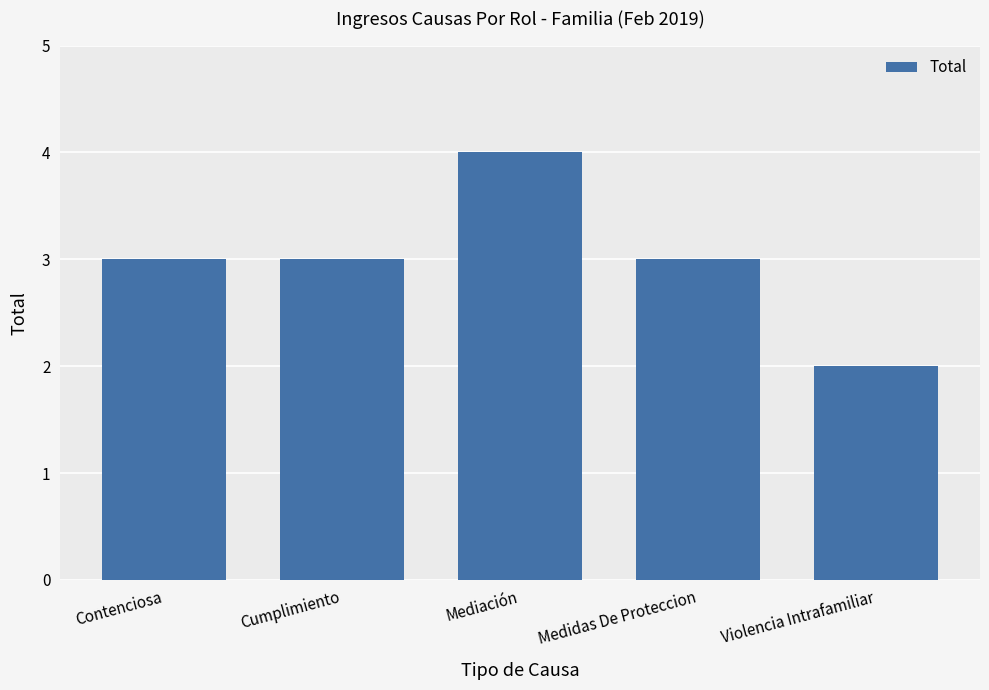

What is the sum of the values at Cumplimiento and Mediación?

7